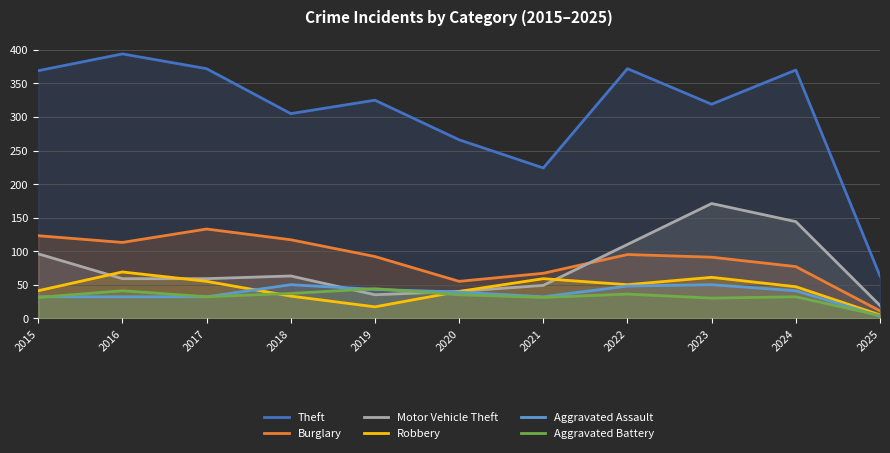

What is the difference between the highest and lowest values at 2015?

338